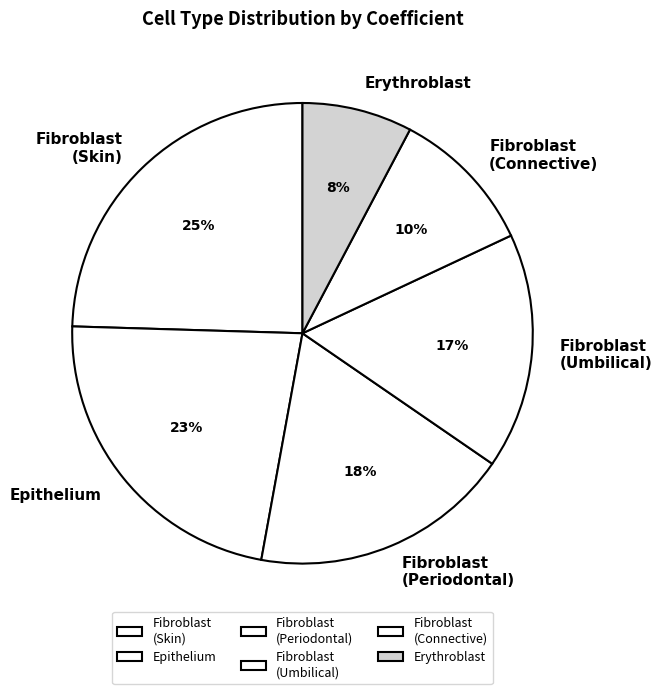

Which has a higher value, Epithelium or Erythroblast?

Epithelium